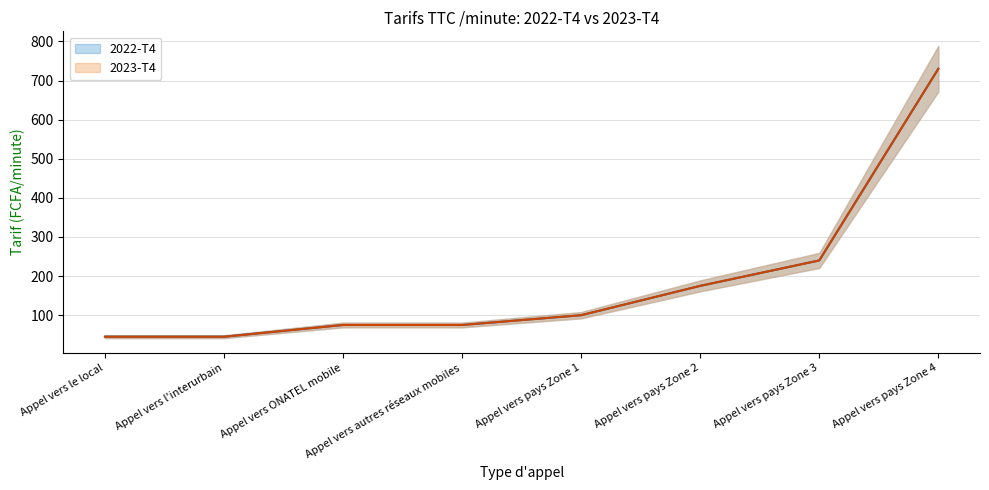

What is the label of the 7th point from the left?

Appel vers pays Zone 3